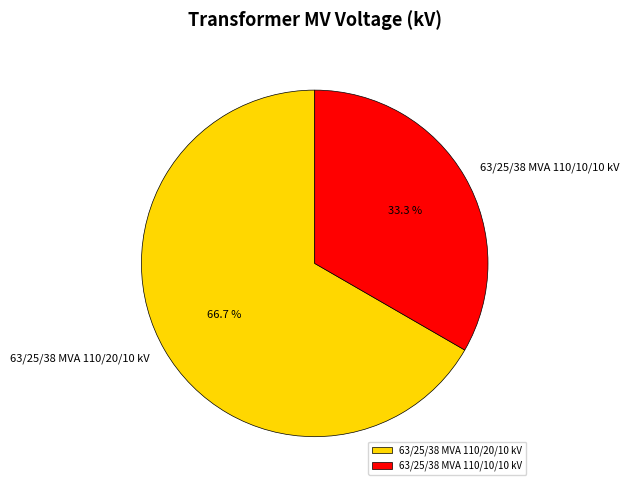

To the nearest percent, what is the difference between the largest and smallest slice percentages?

33%